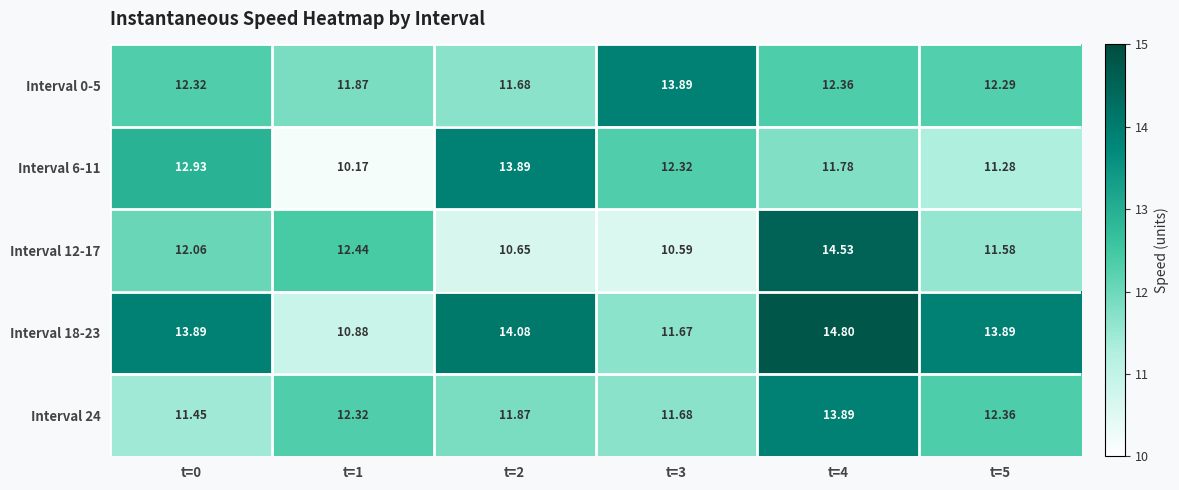

Is the value of Interval 18-23 at t=2 greater than the value of Interval 6-11 at t=2?

Yes